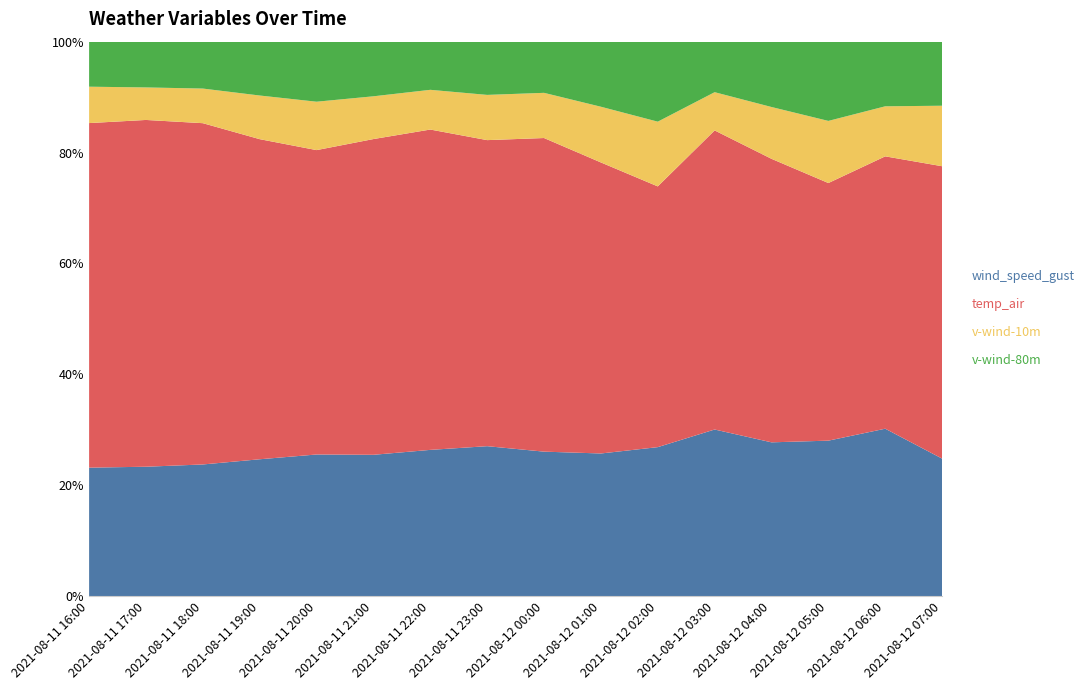

Reading right to left, list all the values displayed in this chart.

wind_speed_gust: 6.9	8.4	8.2	7.7	8.1	8.0	7.3	7.0	7.4	7.2	7.3	7.9	7.7	7.4	7.4	7.7
temp_air: 14.7	13.6	13.6	14.2	14.6	14.1	14.9	15.2	15.1	15.8	16.3	16.9	18.1	19.1	19.8	20.7
v-wind-10m: 3.1	2.5	3.3	2.6	1.9	3.5	2.8	2.2	2.2	2.0	2.2	2.7	2.5	1.9	1.9	2.2
v-wind-80m: 3.2	3.2	4.2	3.3	2.5	4.3	3.3	2.5	2.6	2.4	2.8	3.3	3.0	2.6	2.6	2.7